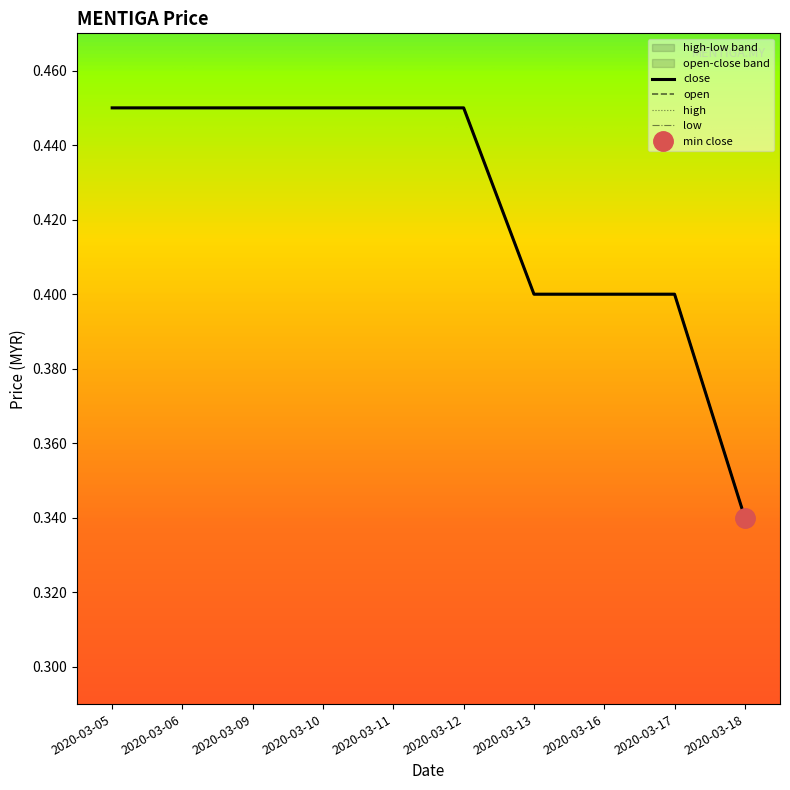

Which series has the largest range (max minus min)?

open